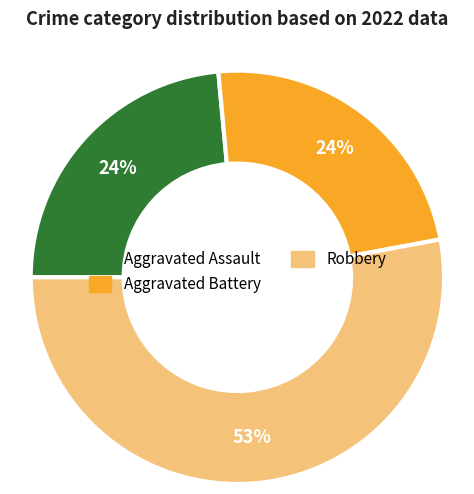

To the nearest percent, what is the average slice percentage?

33%